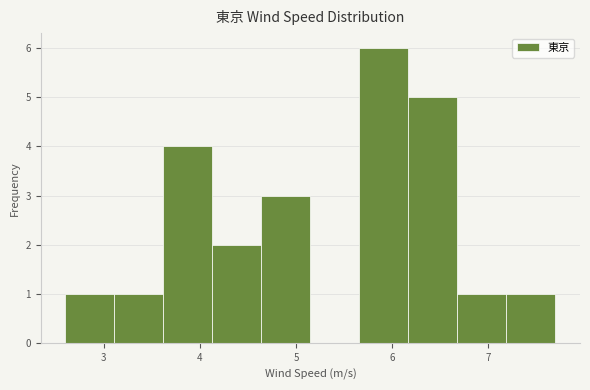

What is the height of the bar covering 5.66 to 6.17 on the x-axis? Neither the bar edges nor the heights are printed on the chart, so give them approximately, as read against the axes.

6